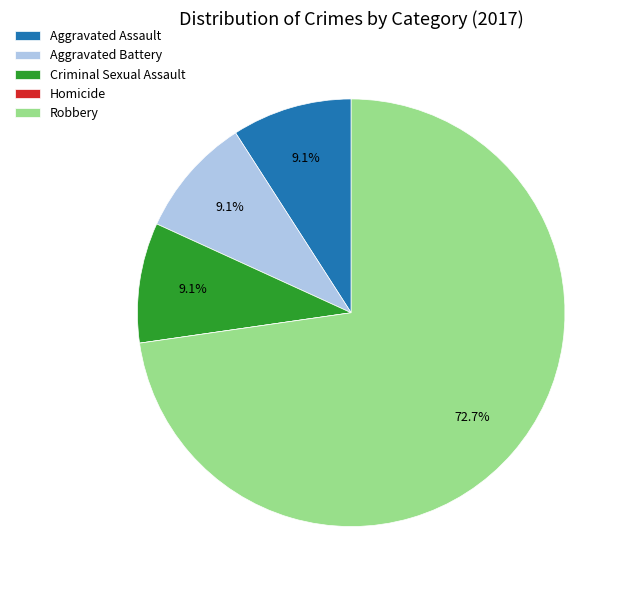

Does any single category account for the majority?

Yes